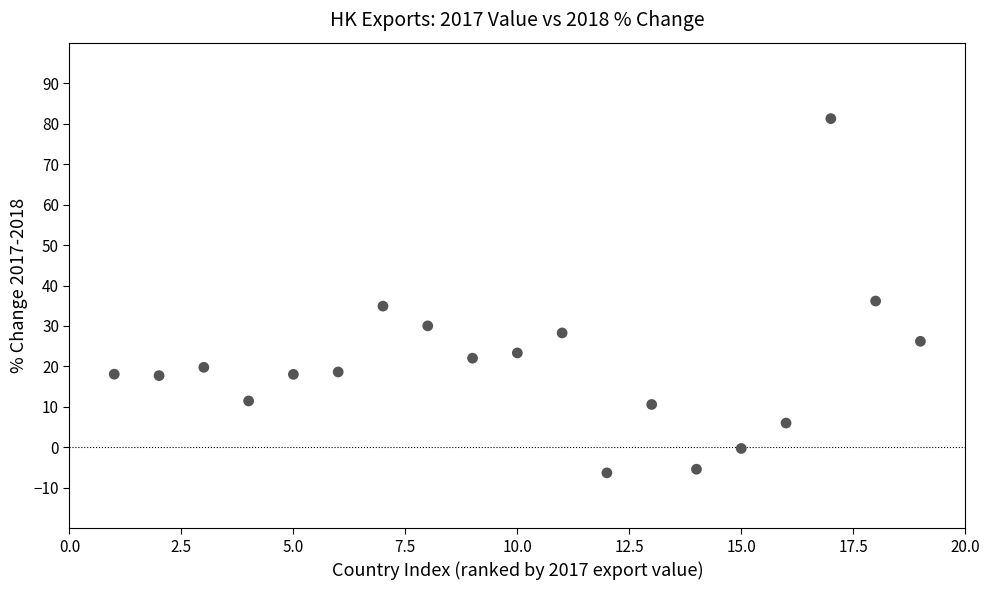

What is the range of Y values (max minus min)?

87.5